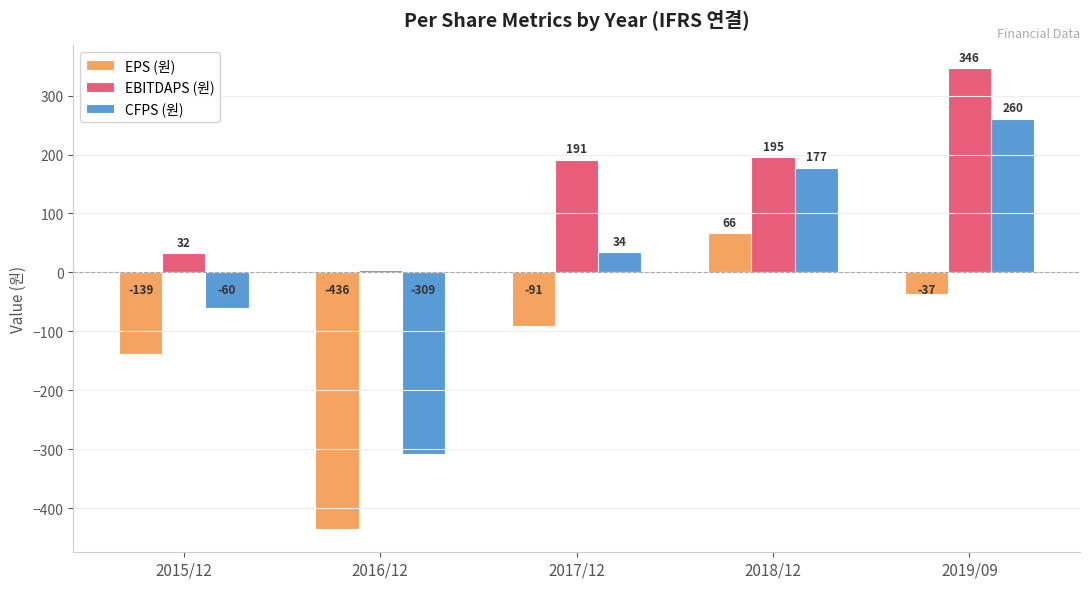

What is the difference between the second highest and second lowest values in the EBITDAPS (원) series?

163